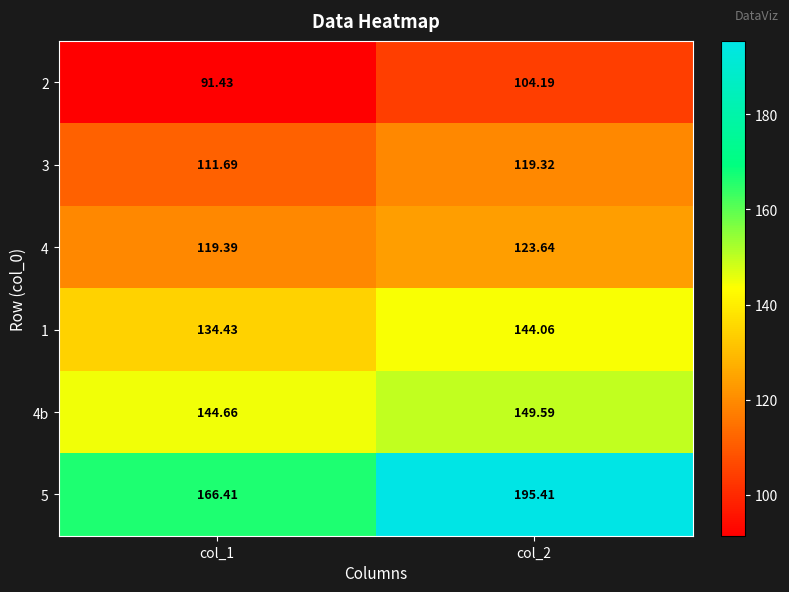

Reading left to right, what are all the values shown in this chart?

2: col_1=91.4	col_2=104.2
3: col_1=111.7	col_2=119.3
4: col_1=119.4	col_2=123.6
1: col_1=134.4	col_2=144.1
4b: col_1=144.7	col_2=149.6
5: col_1=166.4	col_2=195.4